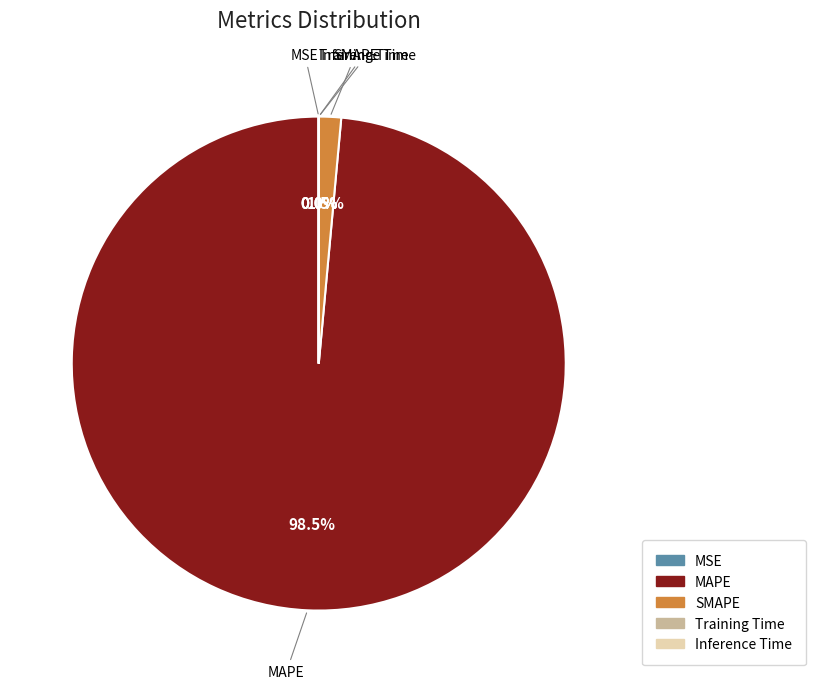

Combined, what portion of the pie is SMAPE and MAPE?

100.0%